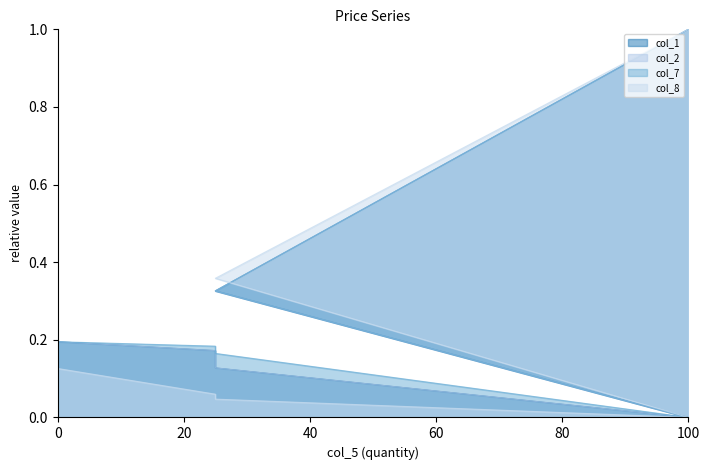

Reading right to left, transcribe all the data shown in this chart.

col_1: 100=1.0	25=0.3	100=0.0	25=0.1	25=0.2	0=0.2
col_2: 100=1.0	25=0.3	100=0.0	25=0.1	25=0.2	0=0.2
col_7: 100=1.0	25=0.3	100=0.0	25=0.2	25=0.2	0=0.2
col_8: 100=1.0	25=0.4	100=0.0	25=0.0	25=0.1	0=0.1